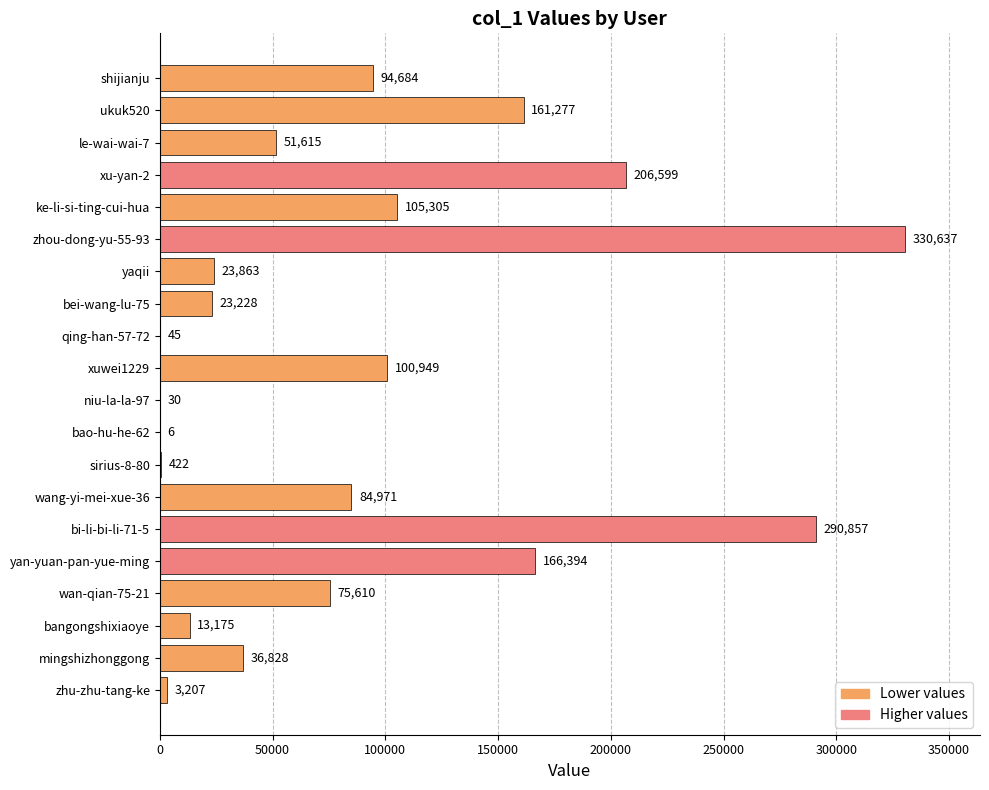

At which label is the value closest to 165321?

yan-yuan-pan-yue-ming